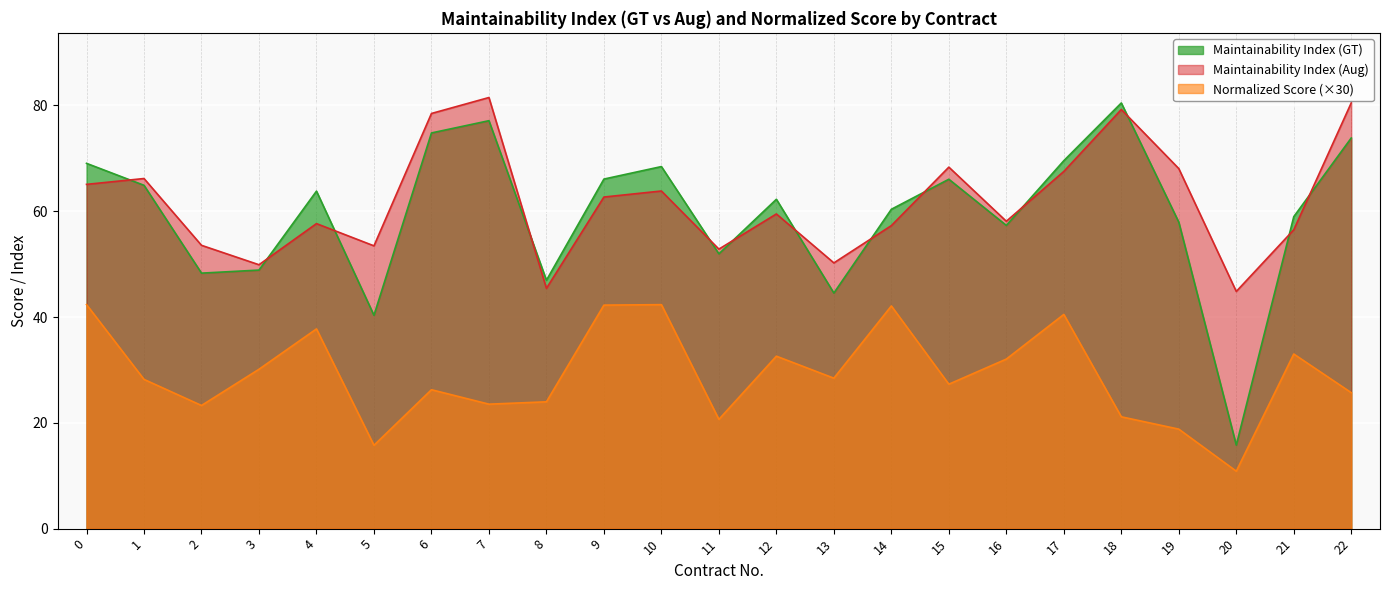

What is the approximate value of Maintainability Index (Aug) at 9?

62.7